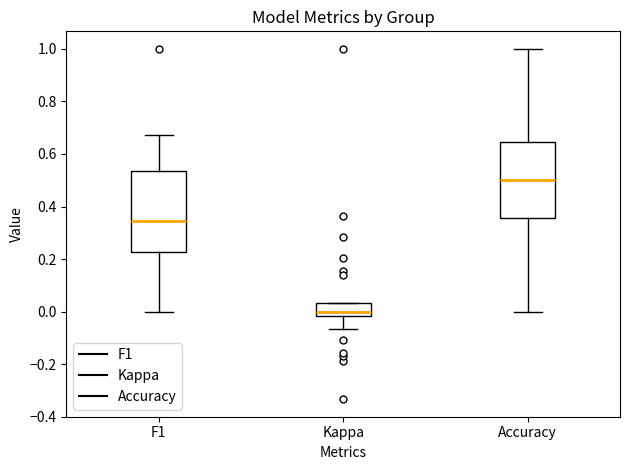

Which box has the highest median line?

Accuracy